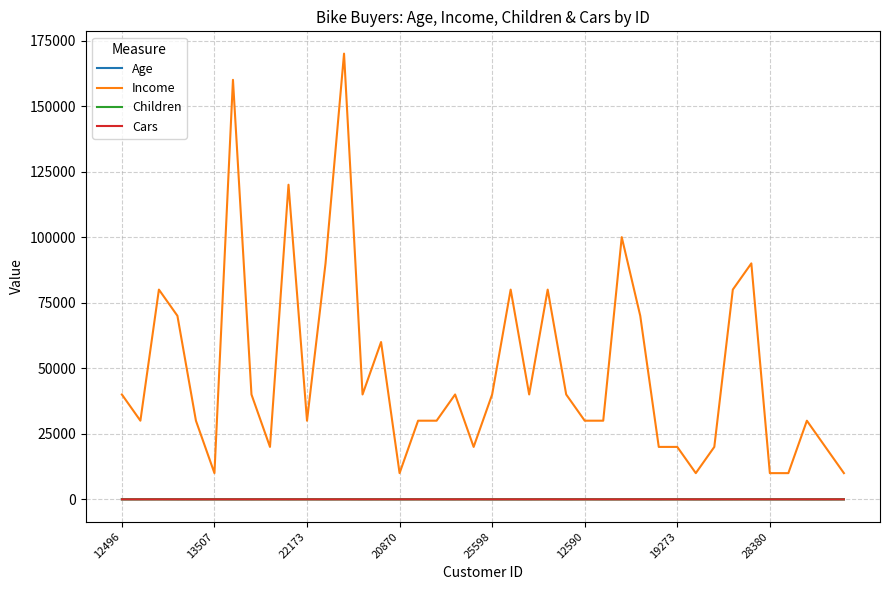

Which series has the largest total across all categories?

Income